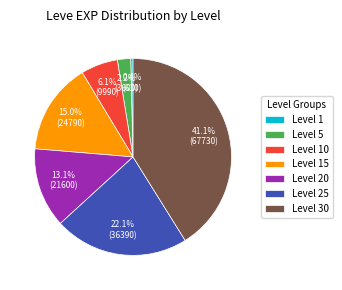

Is it true that Level 30 is 48% of the pie?

False